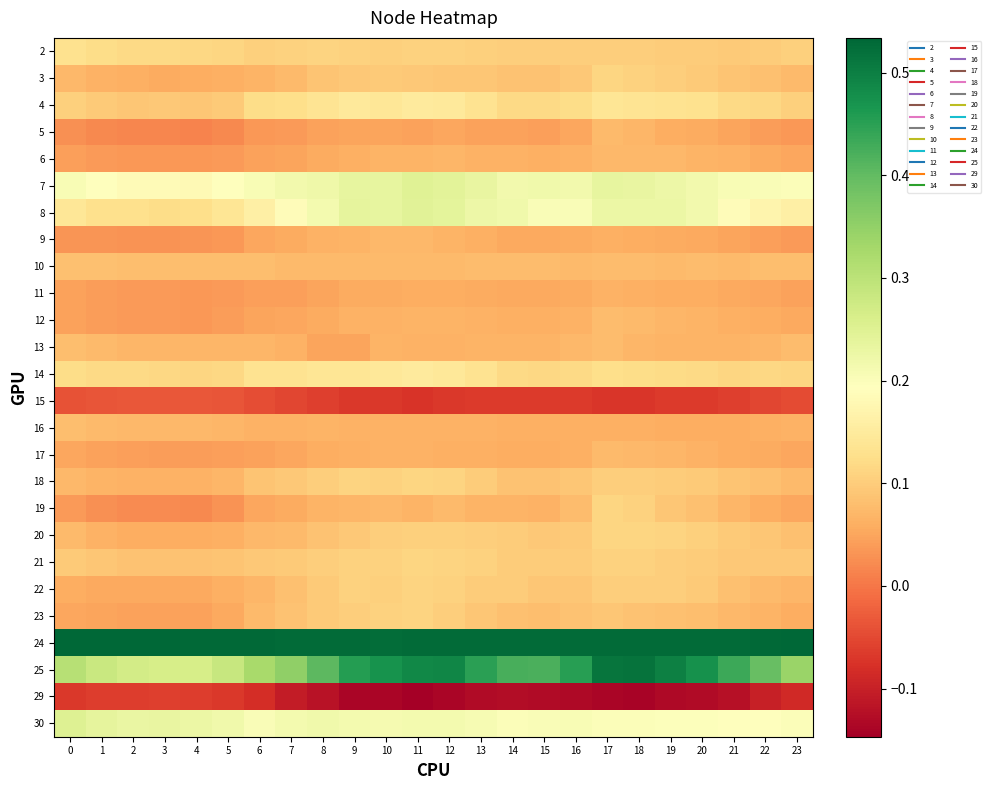

What is the minimum value shown in the chart?

-0.1